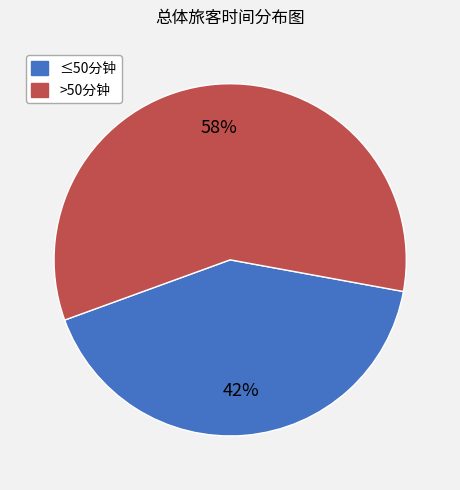

Is there any slice that represents more than half of the pie?

Yes